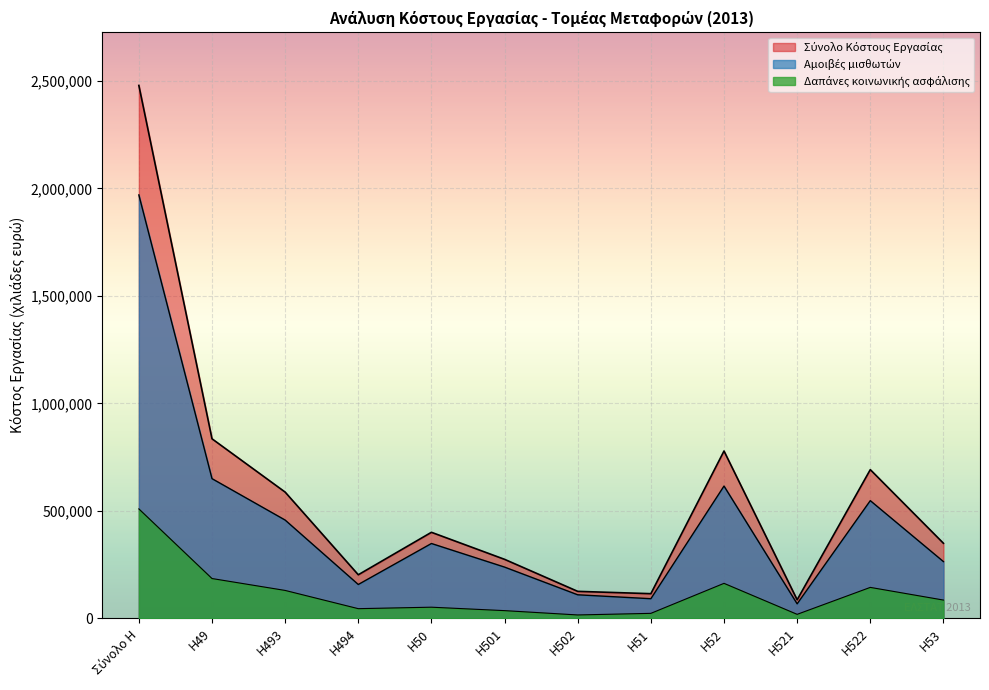

How many data points in Δαπάνες κοινωνικής ασφάλισης are above 85259?

5